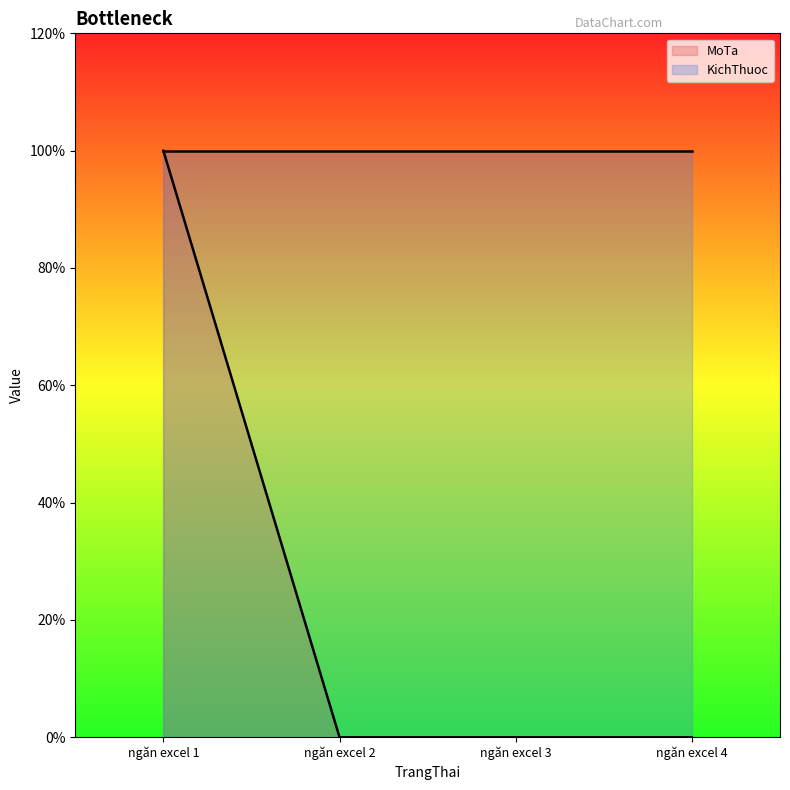

Reading left to right, what are all the values shown in this chart?

1	0	0	0